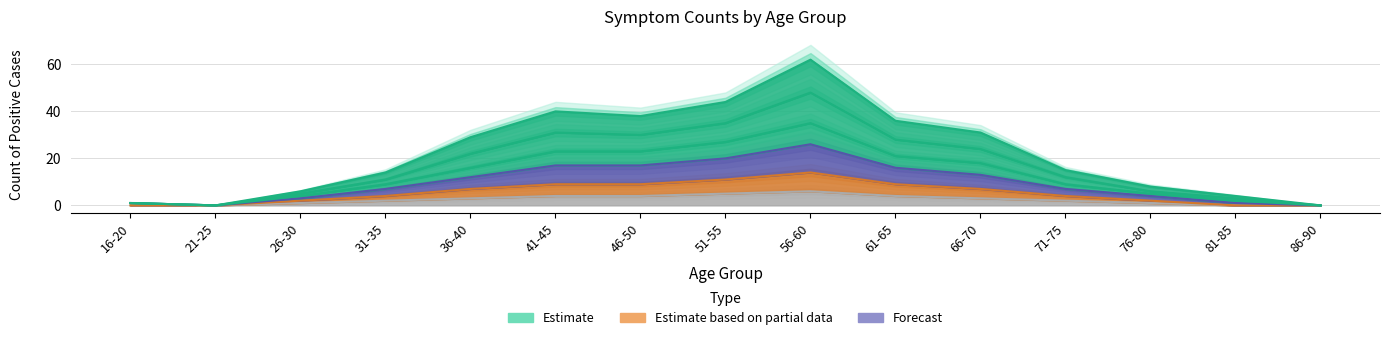

True or false: weakness and polyuria cross at least once.

False